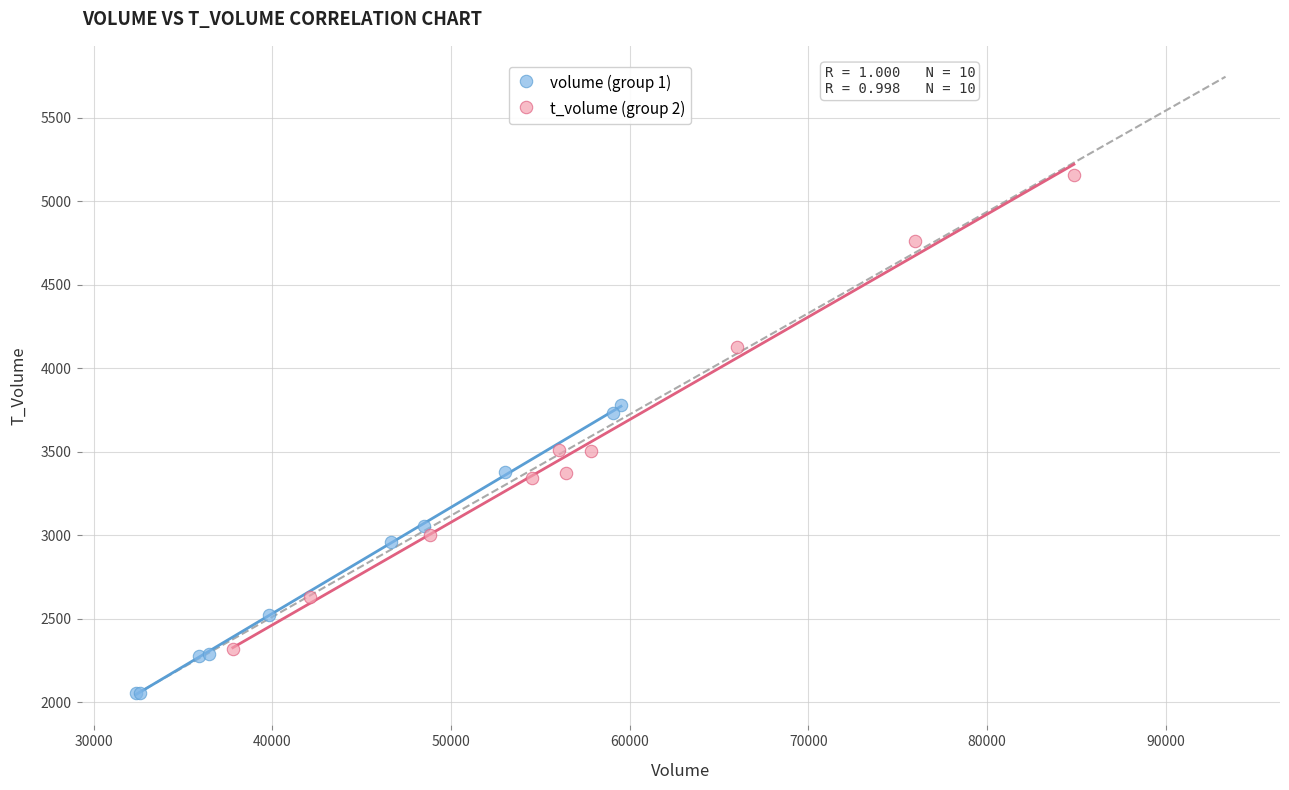

Which series has the largest Y range (max minus min)?

t_volume (group 2)